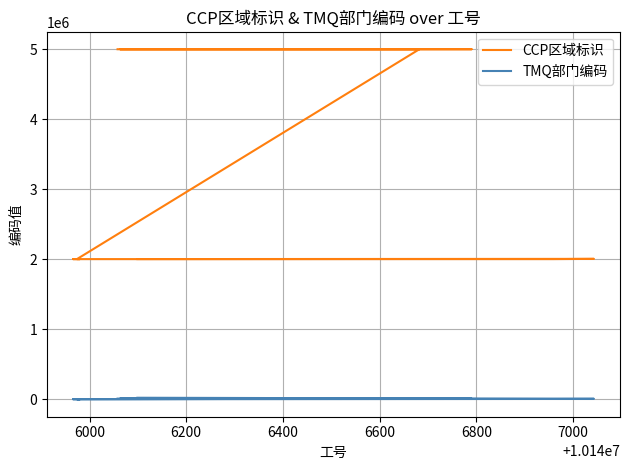

What is the difference between the maximum and minimum values in the TMQ部门编码 series?

21012